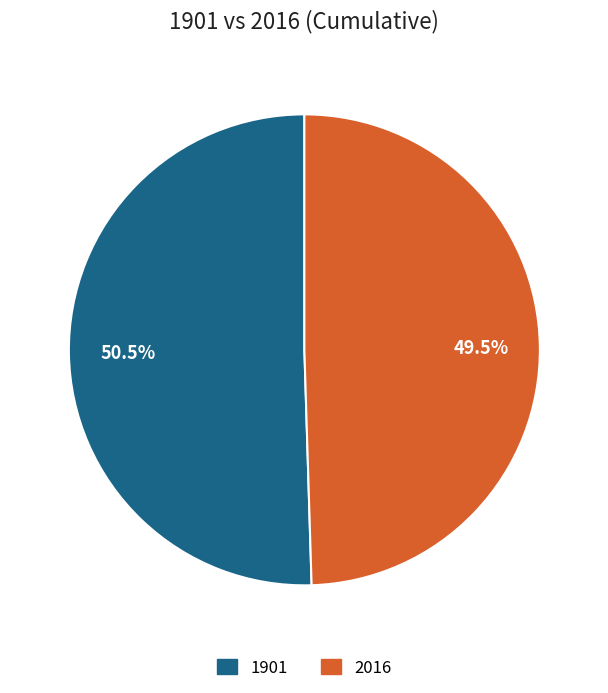

What percentage is NOT represented by 2016?

50.5%